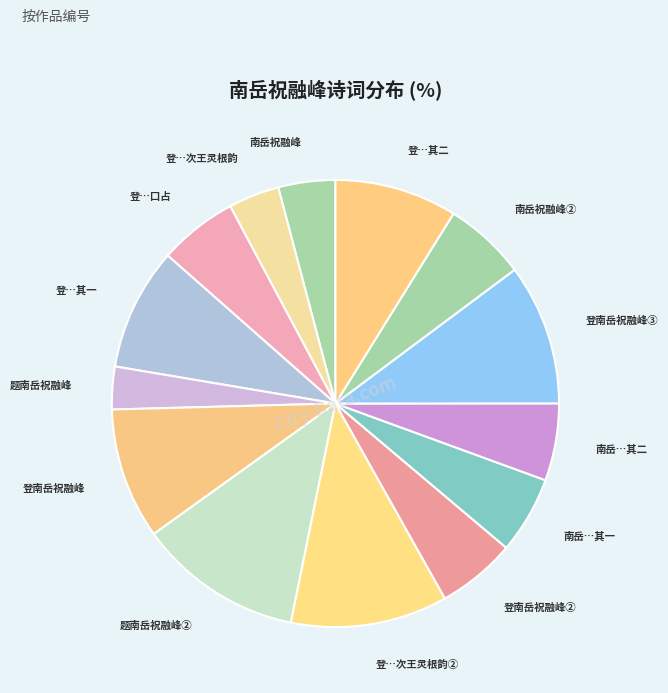

Count the number of slices in the pie.

14